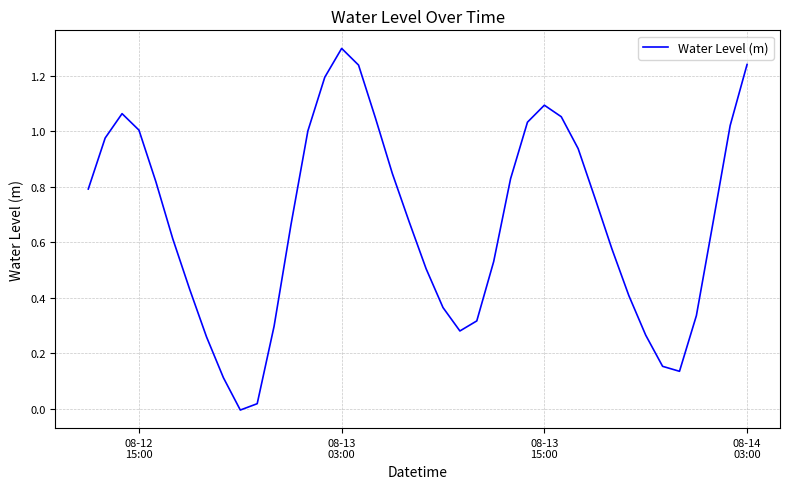

How many values are below 0?

1